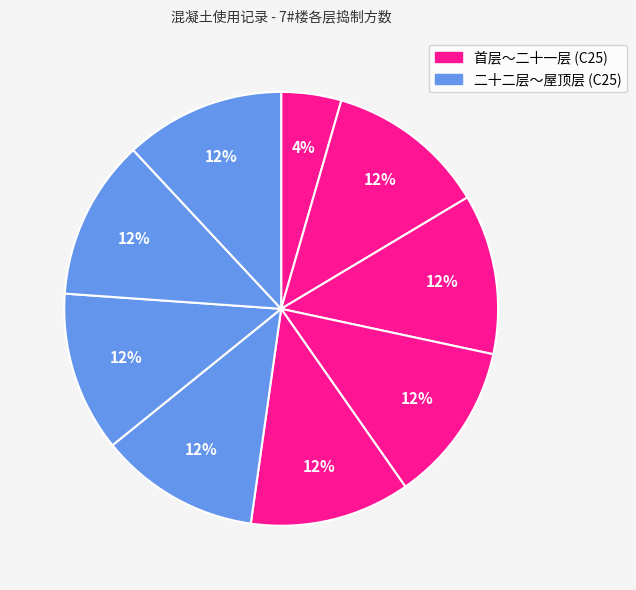

Count the number of slices in the pie.

9